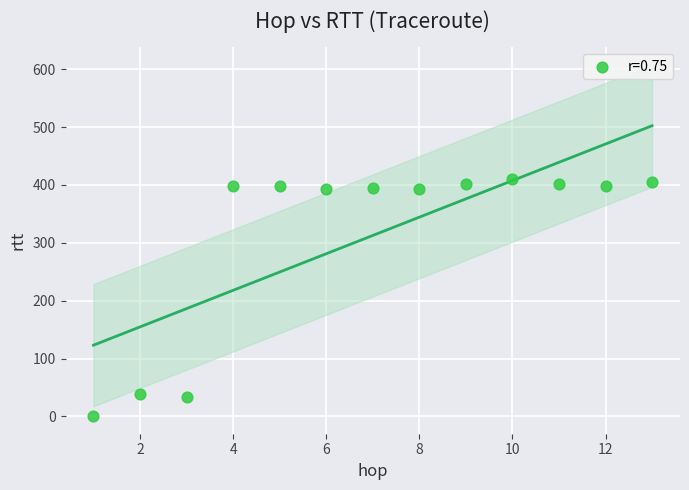

What is the range of X values (max minus min)?

12.0